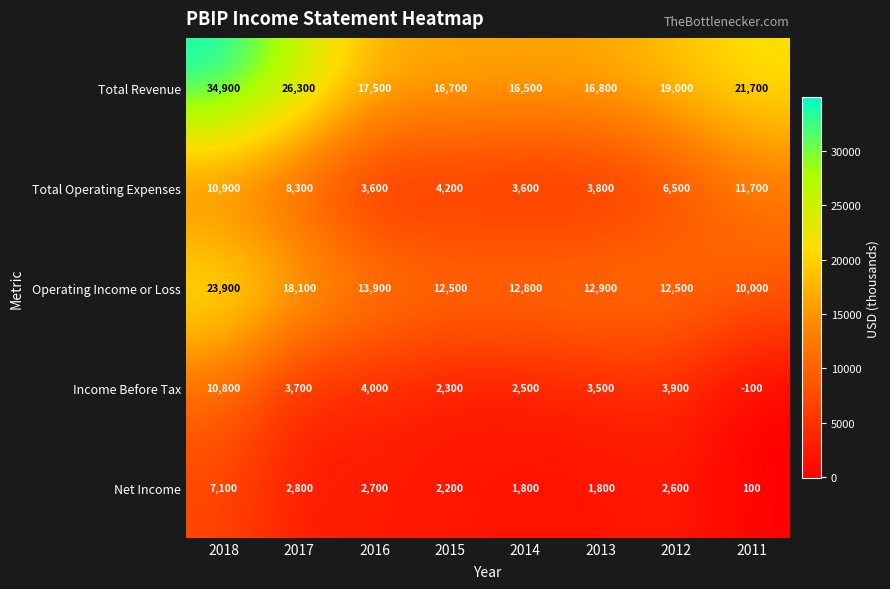

At which label does Income Before Tax reach its minimum?

2011